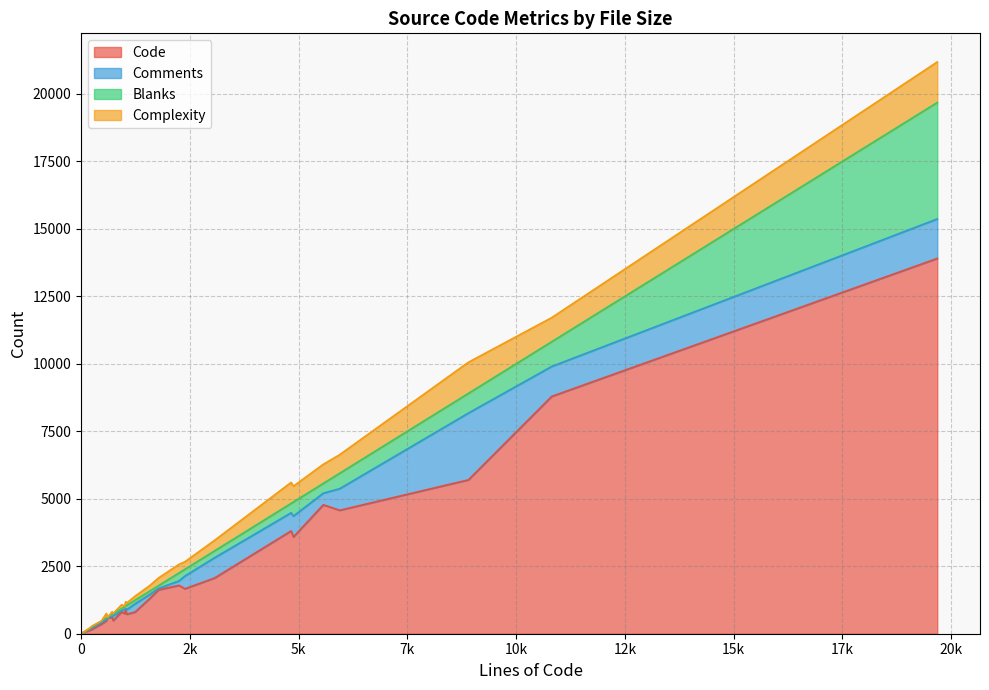

How many intersections are there between Comments and Blanks?

10